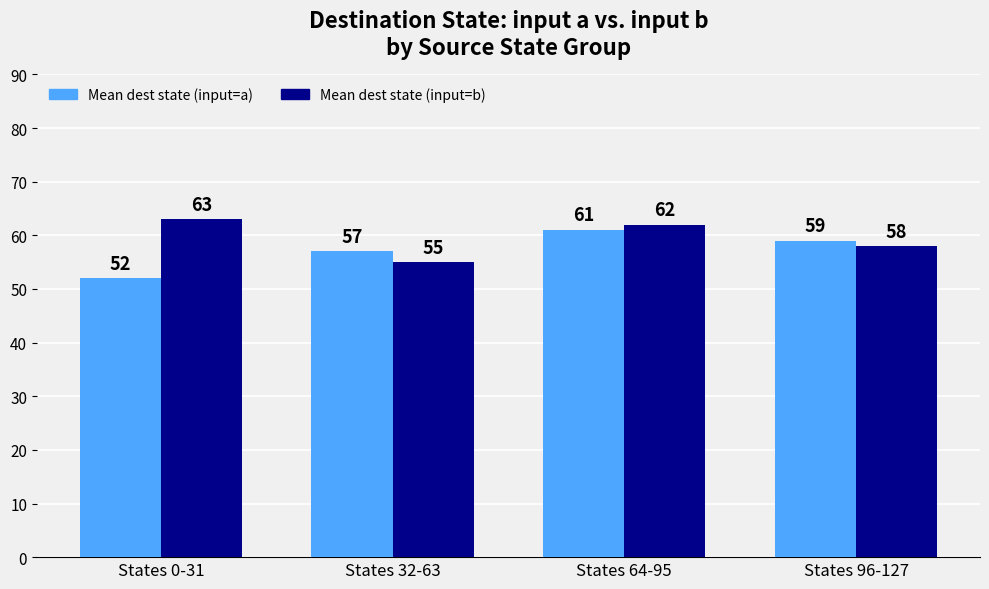

Reading left to right, what are all the values shown in this chart?

Mean dest state (input=a): 52	57	61	59
Mean dest state (input=b): 63	55	62	58